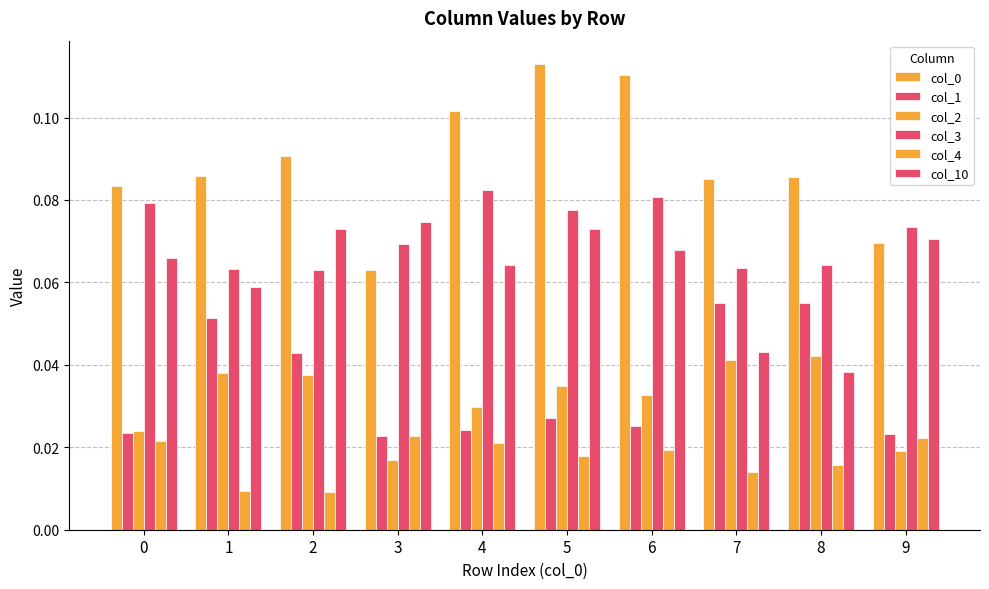

How many data points does each series have?

10